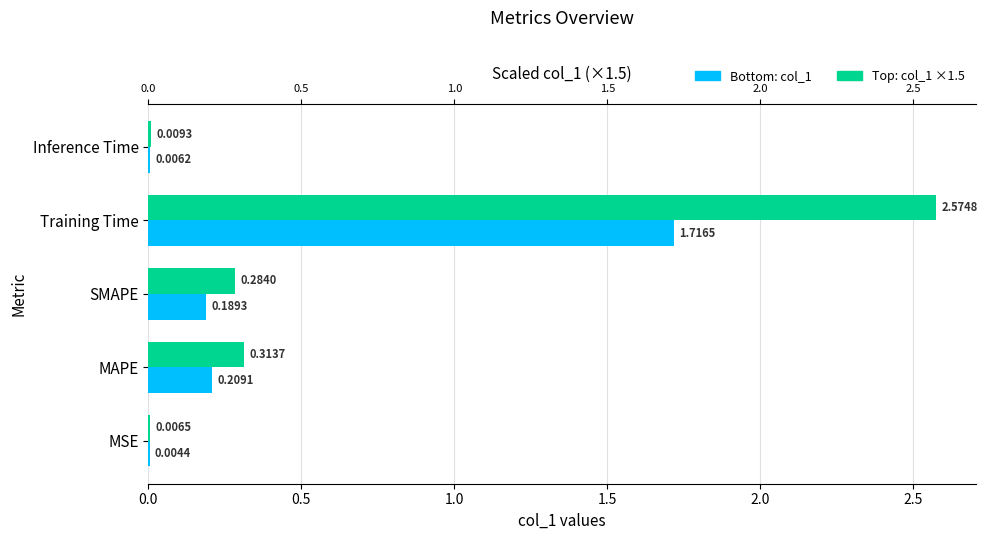

How many bars are there in each group?

2